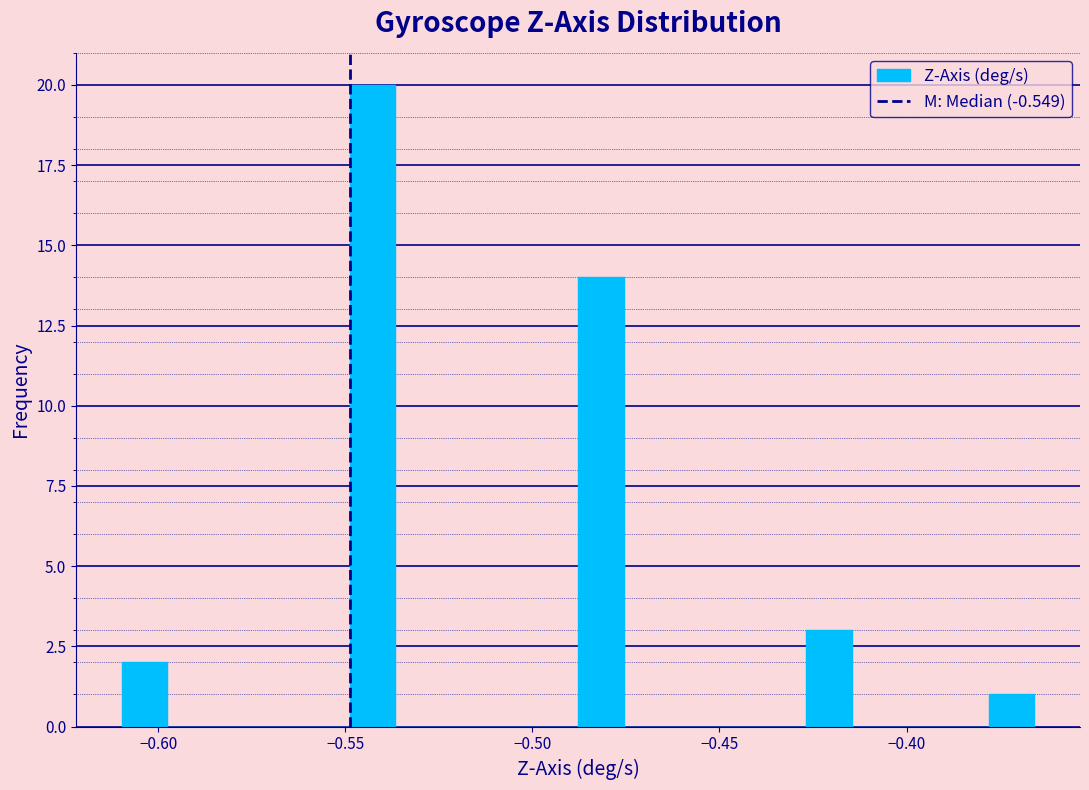

Around what value on the x-axis is the tallest bar? Give the approximate position of its centre, as read against the axis.

-0.545